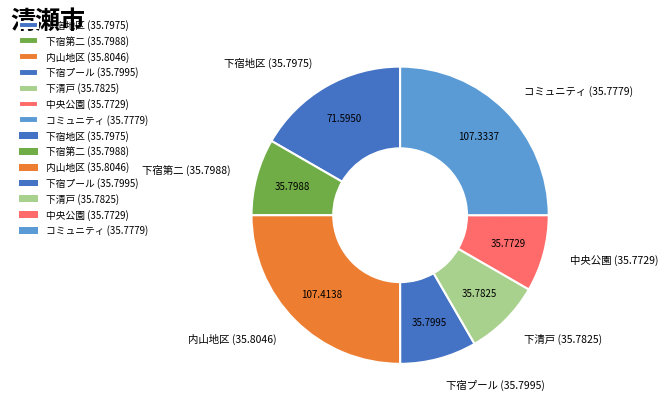

How many segments does this pie chart have?

7